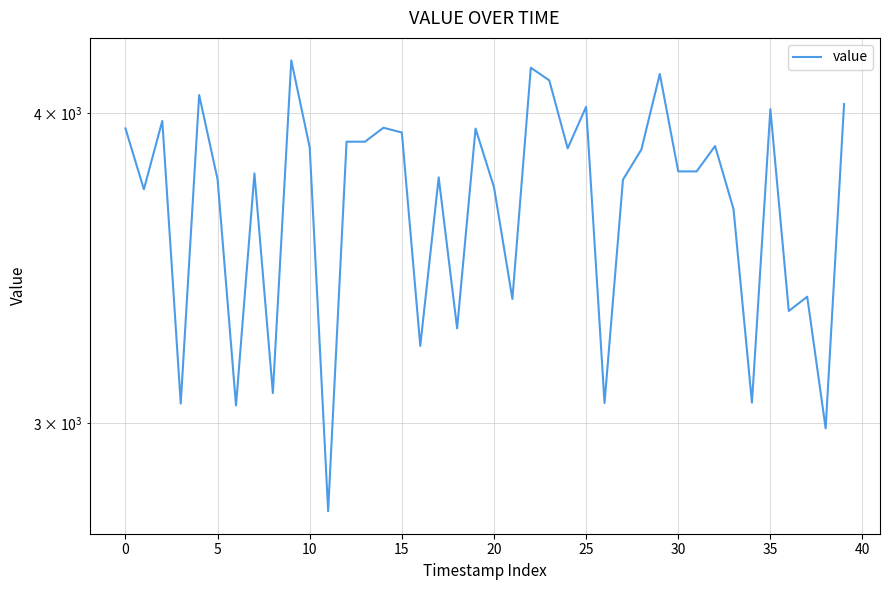

Which has a higher value, 13 or 30?

13